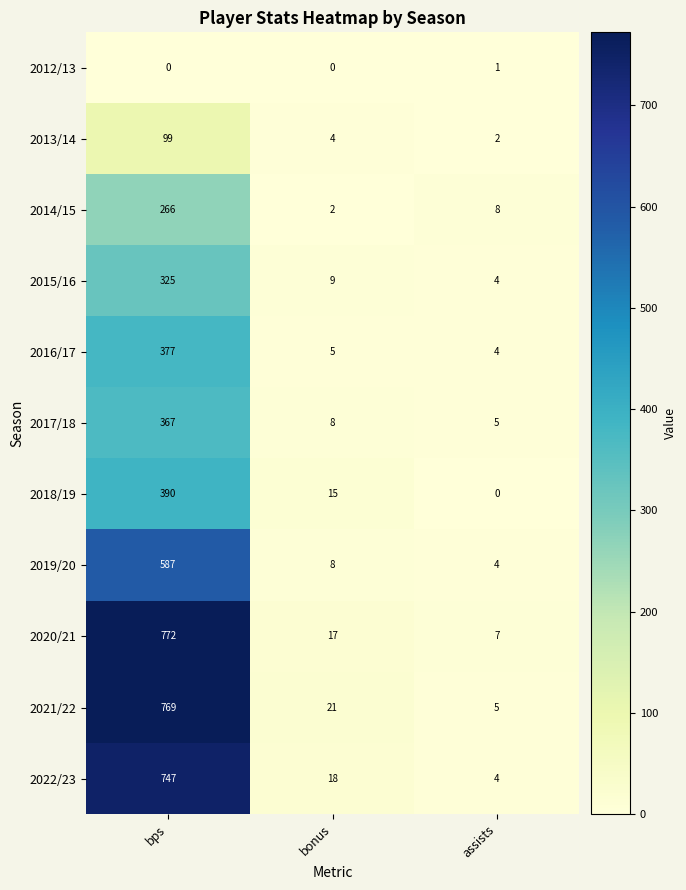

Is it true that 2012/13 equals 0 at bps?

True